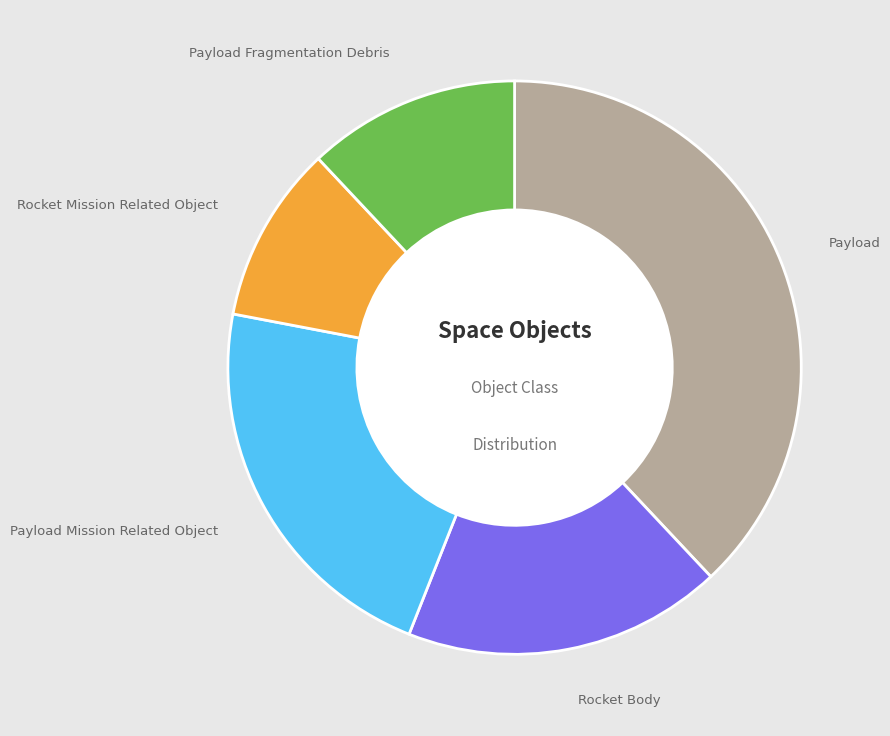

Is there a majority slice in this chart?

No